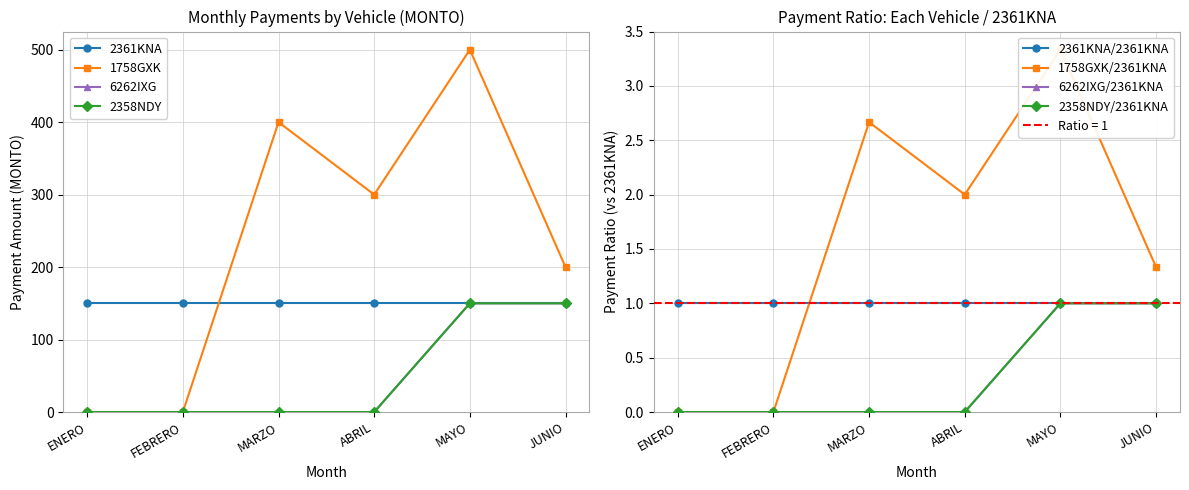

How many data points in 6262IXG are above 0?

2